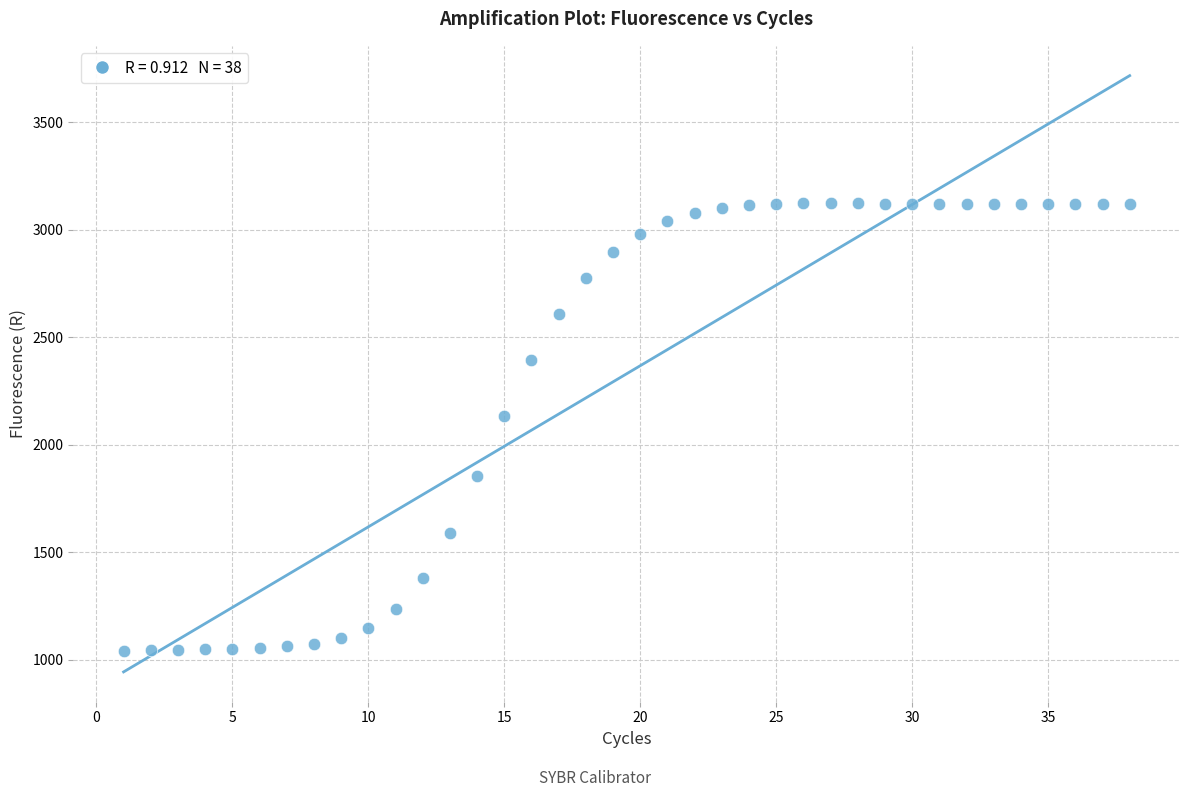

What is the range of X values (max minus min)?

37.0